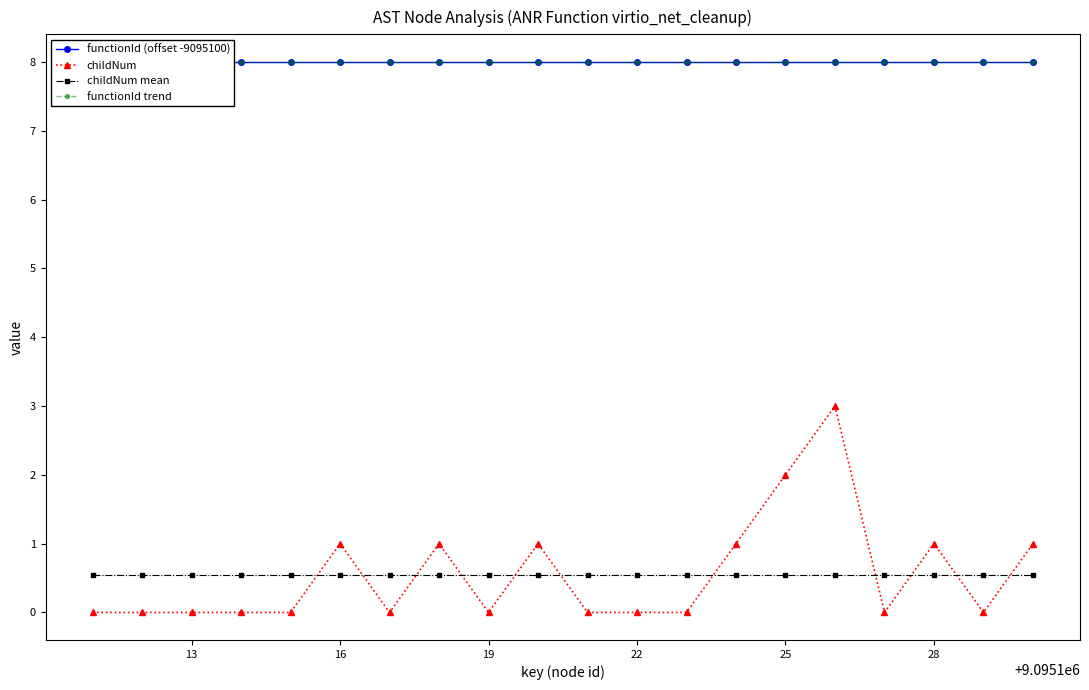

True or false: childNum has more than 1 interior local peaks.

True